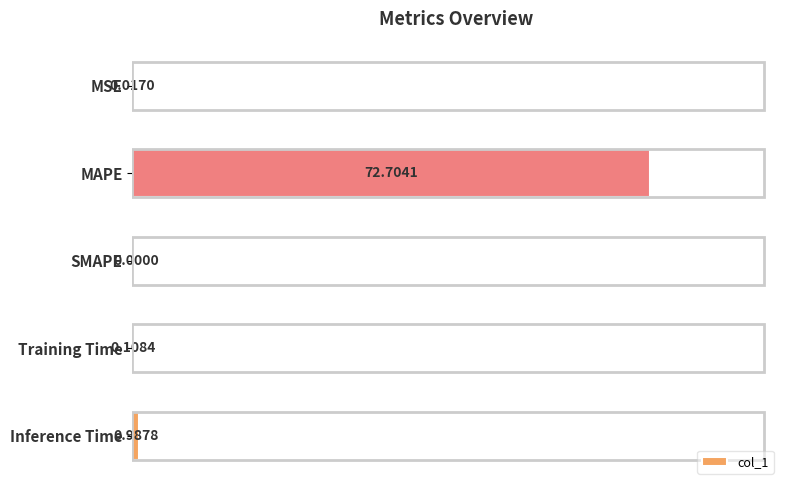

Which category has the highest value across all series?

MAPE